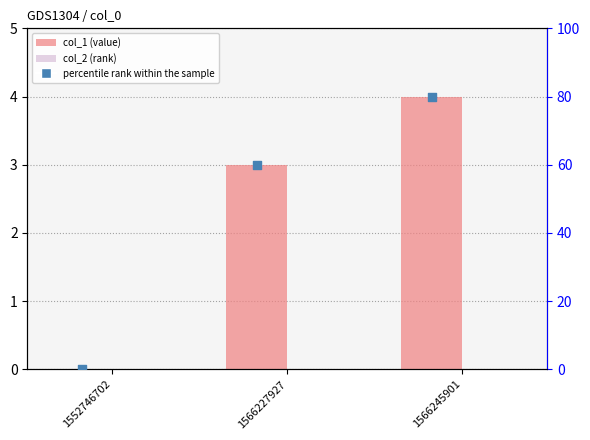

Which series has the widest spread of Y values?

percentile rank within the sample